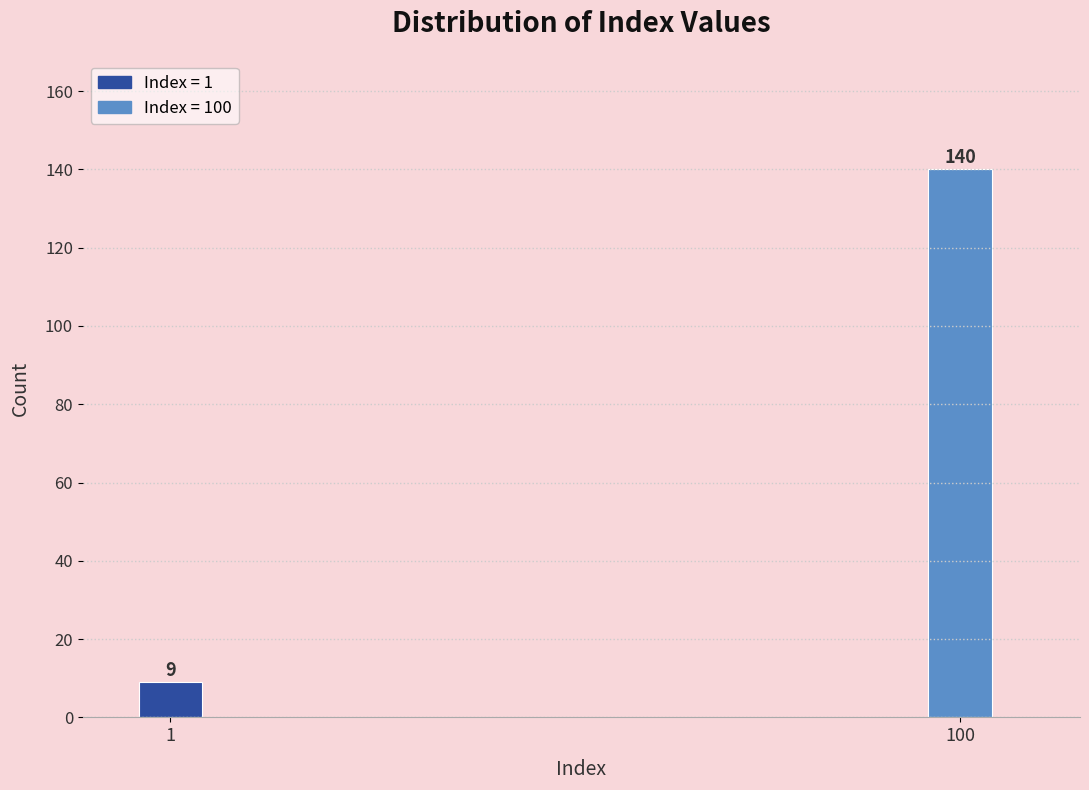

Reading left to right, list all the values displayed in this chart.

9	140